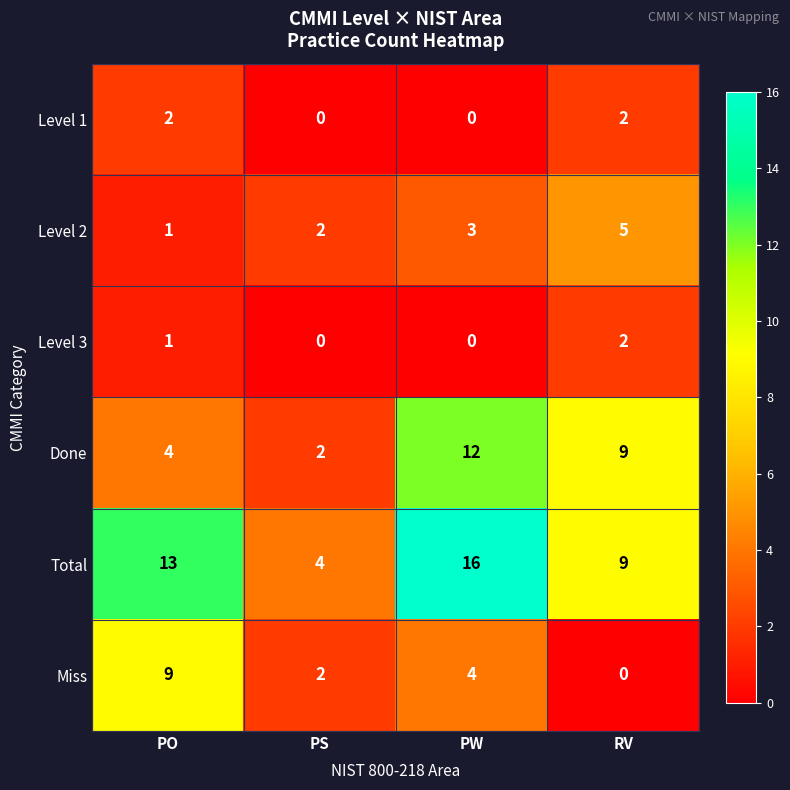

The Level 1 series shows 2 at PO. True or false?

True